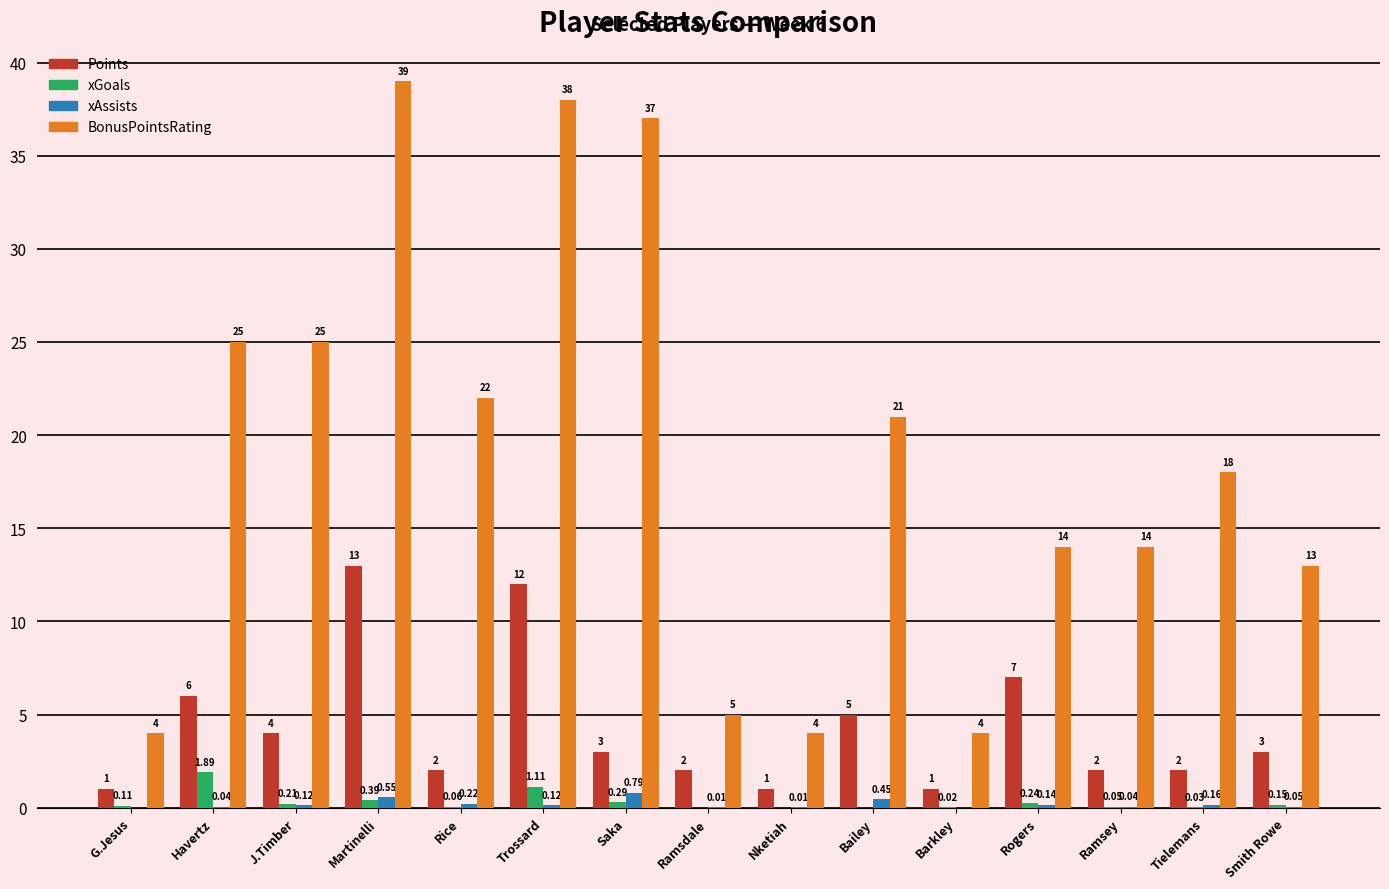

What is the sum of all BonusPointsRating values?

283.0